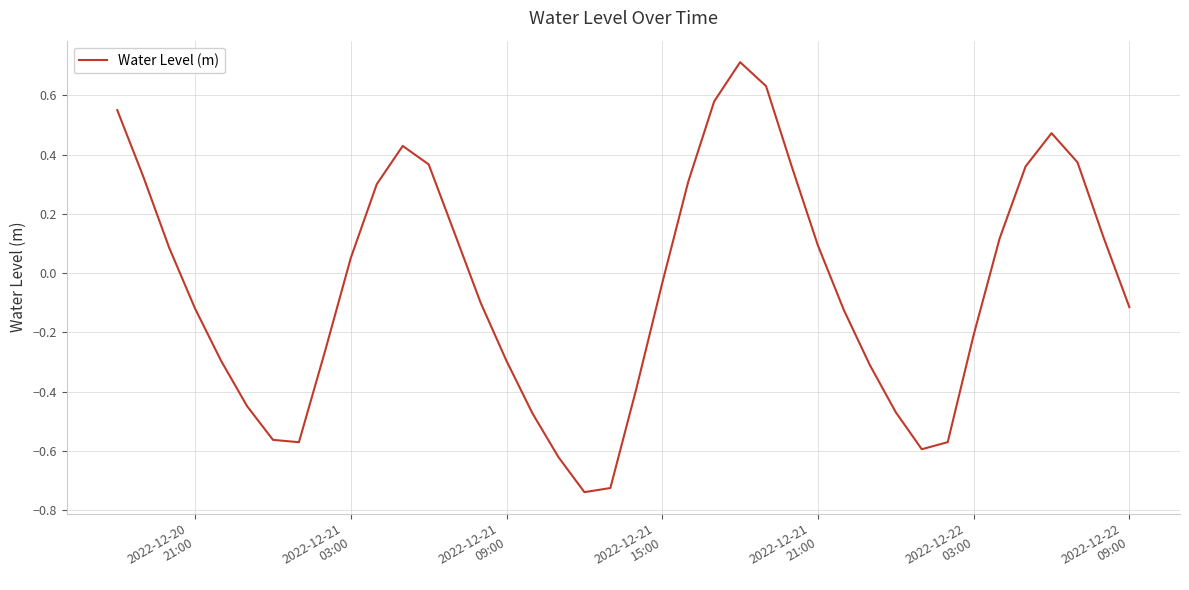

What is the maximum value shown in the chart?

0.7